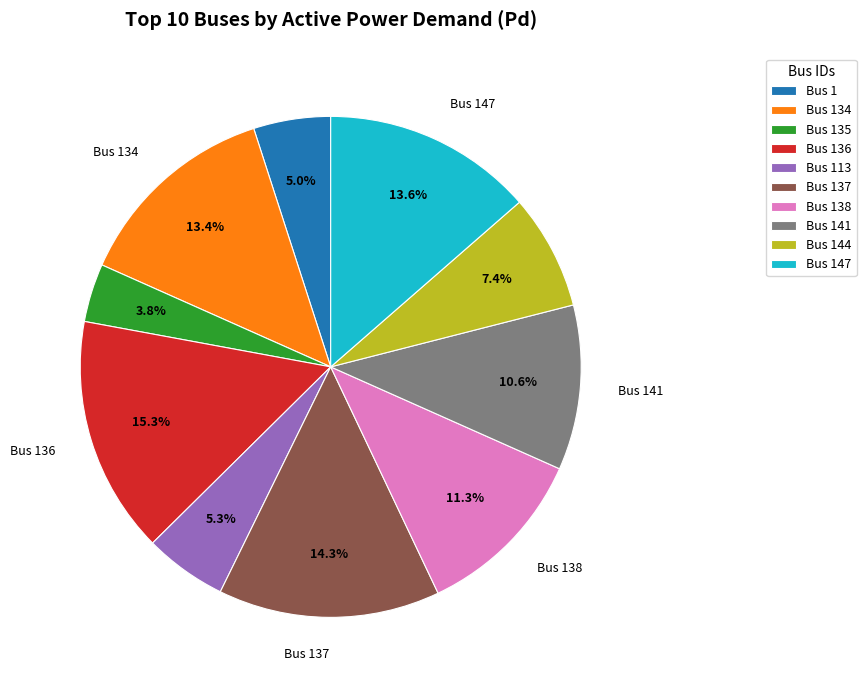

Count the number of slices in the pie.

10